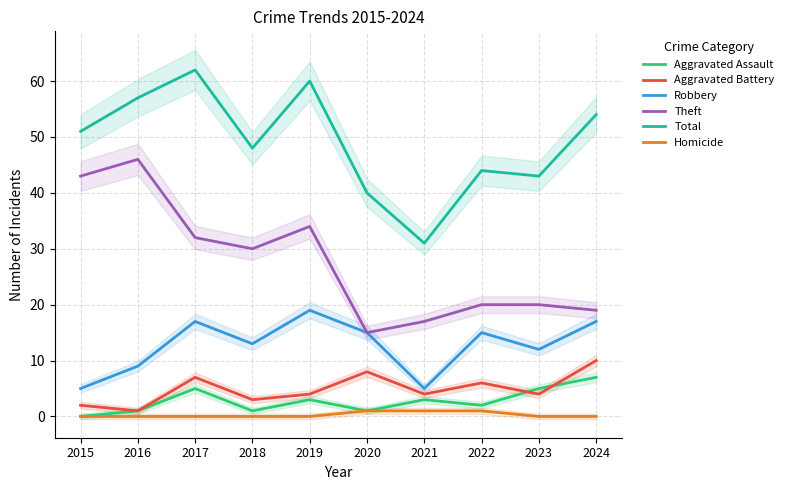

Which category has the lowest value in the Aggravated Battery series?

2016